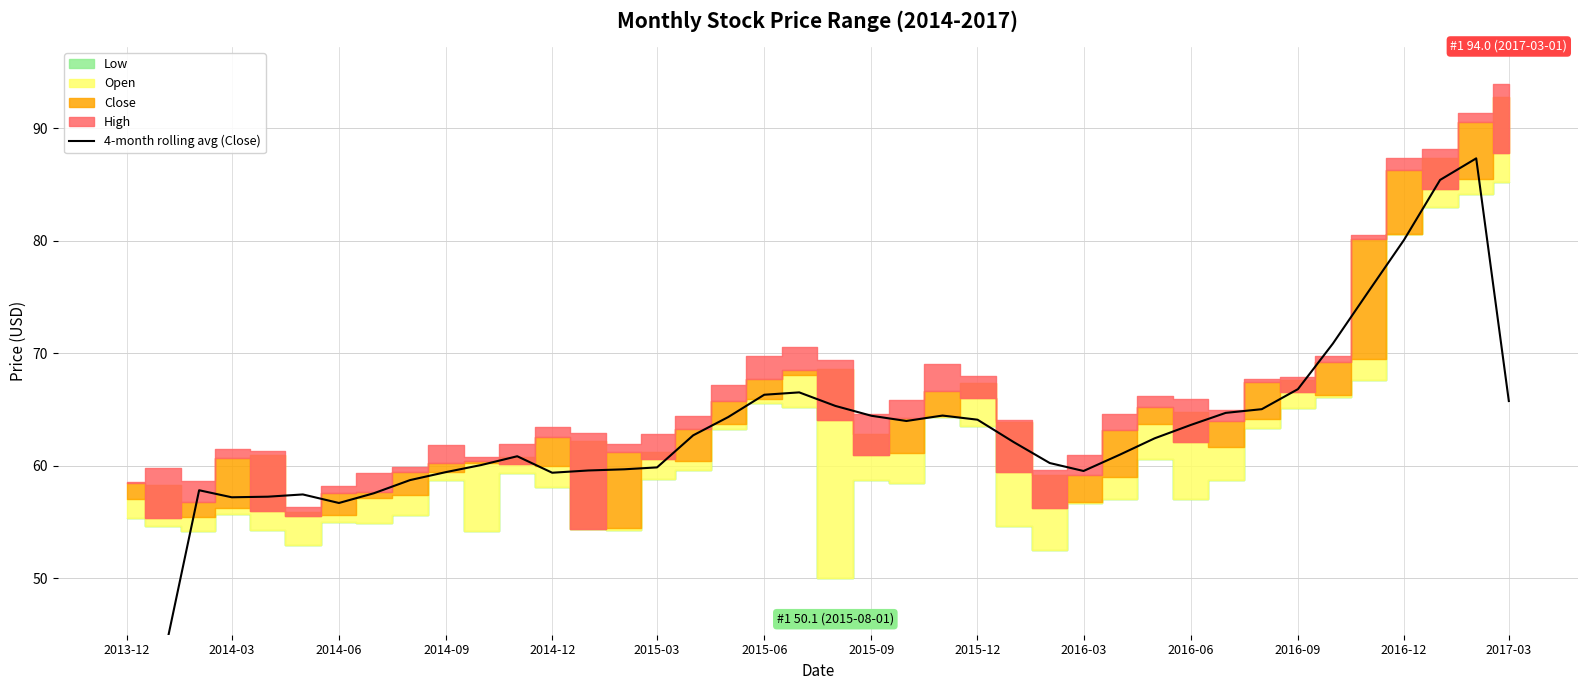

Between 2016-12 and 2015-09, which is larger?

2016-12